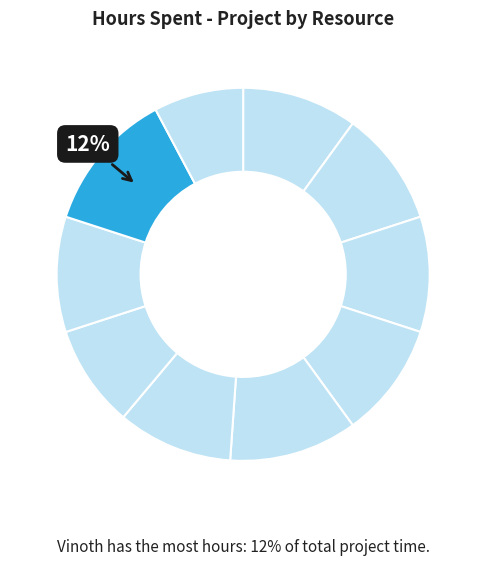

Count the number of slices in the pie.

10